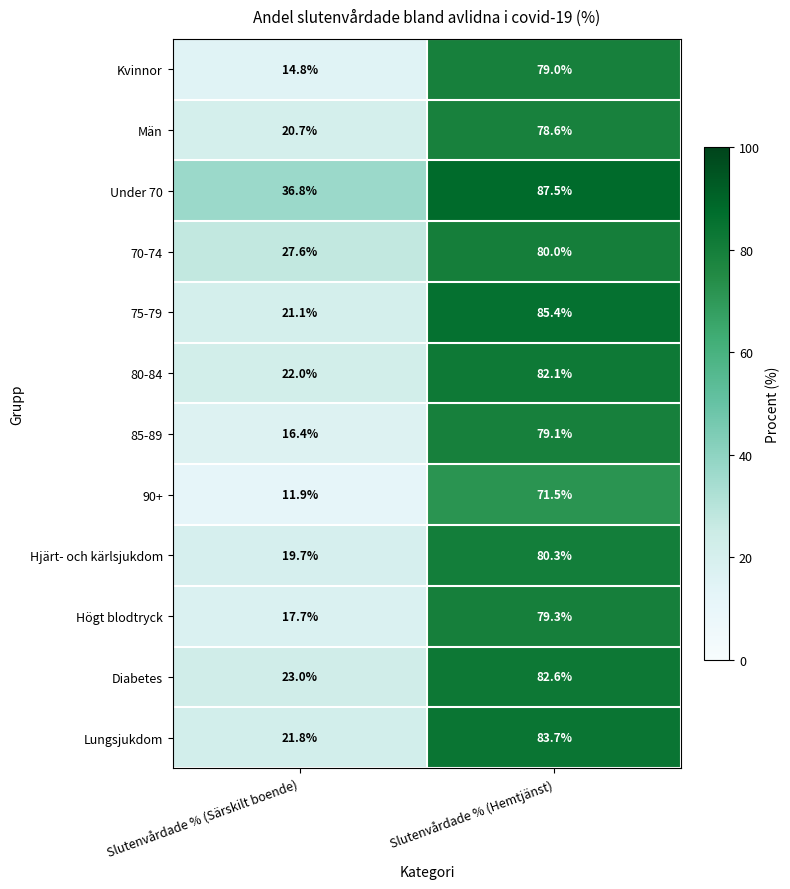

Which series has the largest total across all categories?

Under 70